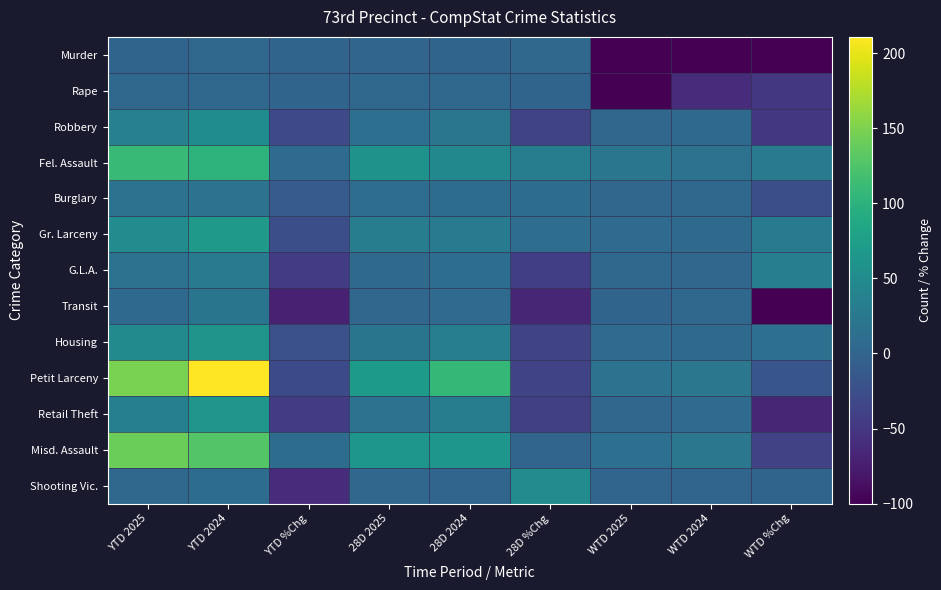

What is the spread (max minus min) of values at 28D 2025?

67